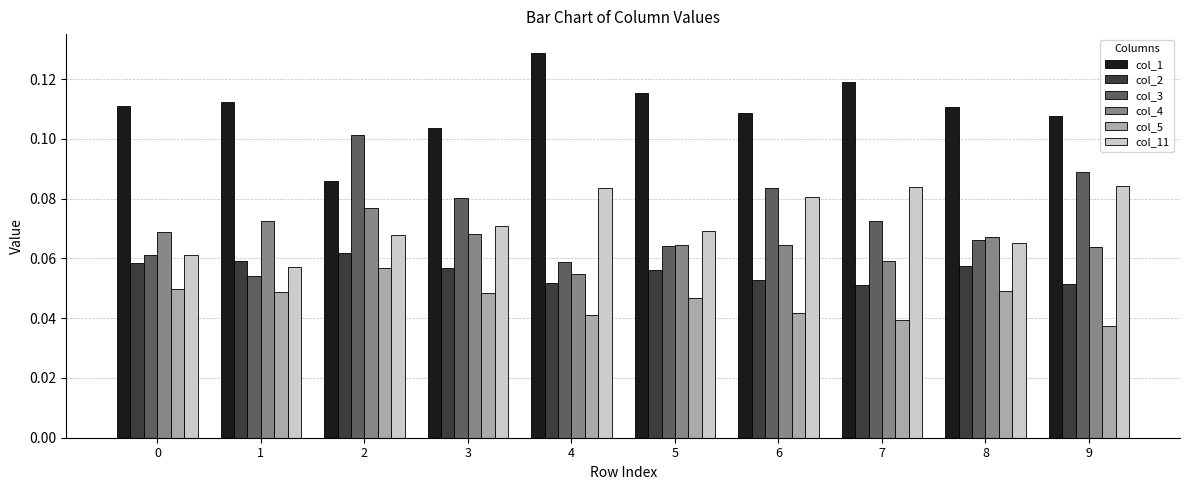

True or false: col_11 has a value of 0.0 at 7.

False